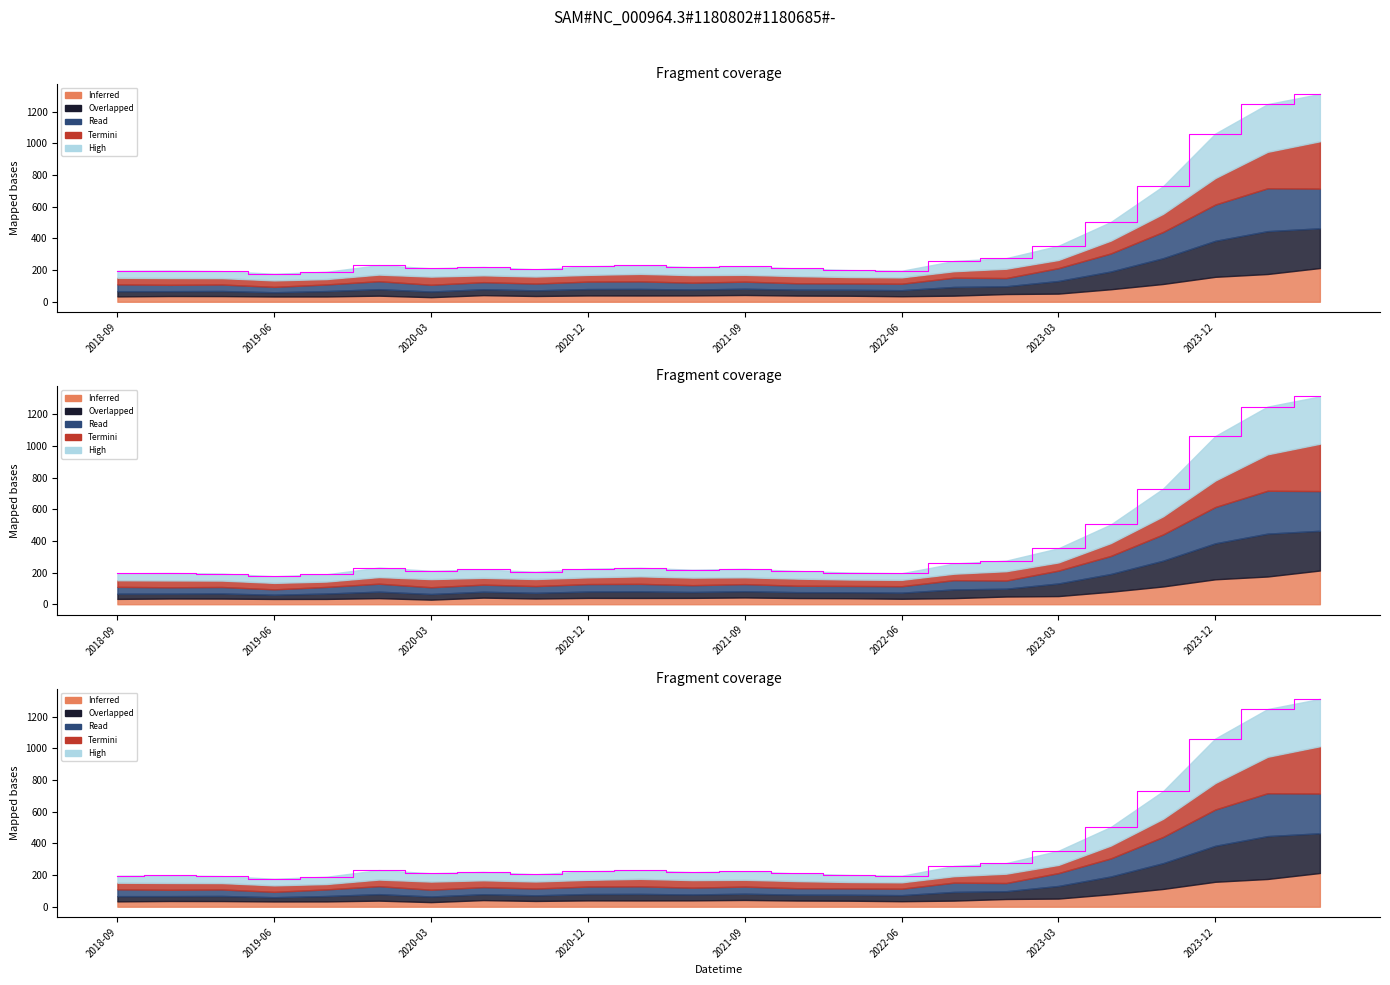

Does the chart have visible grid lines?

No